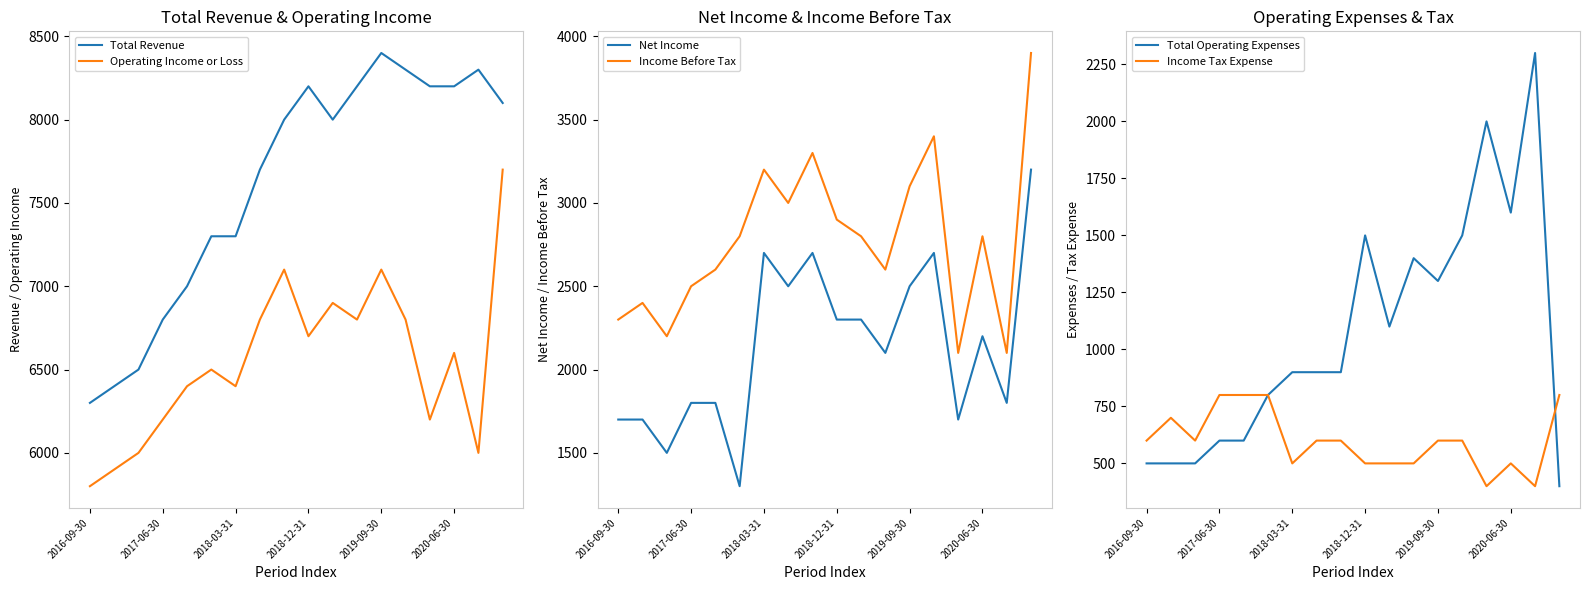

What is the approximate value of Income Tax Expense at 2017-06-30, to the nearest 5?

800